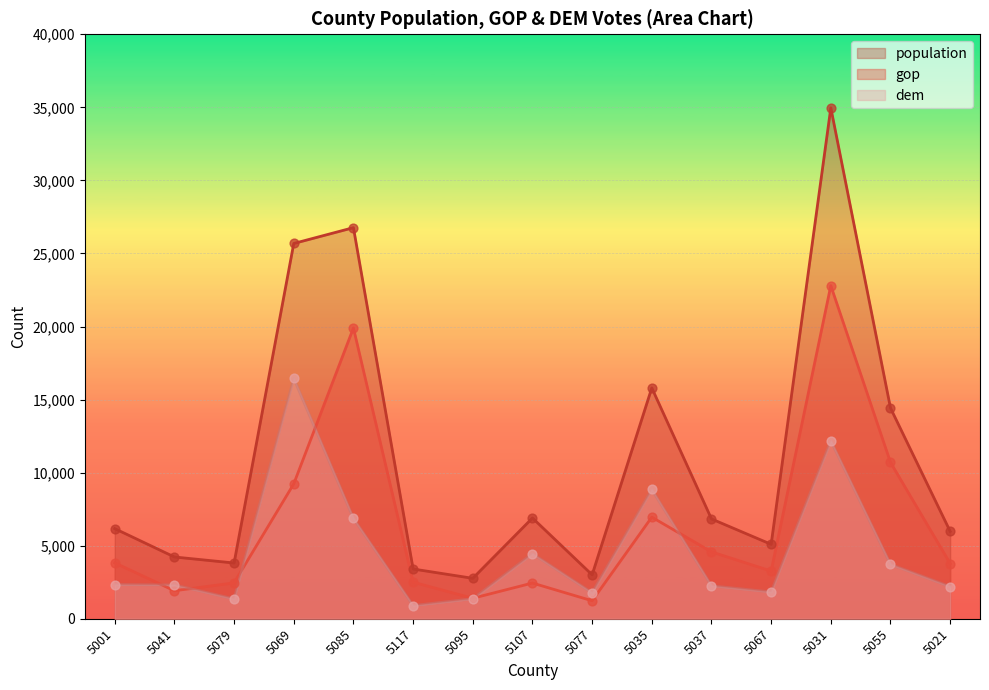

Which series reaches the maximum Y coordinate?

population